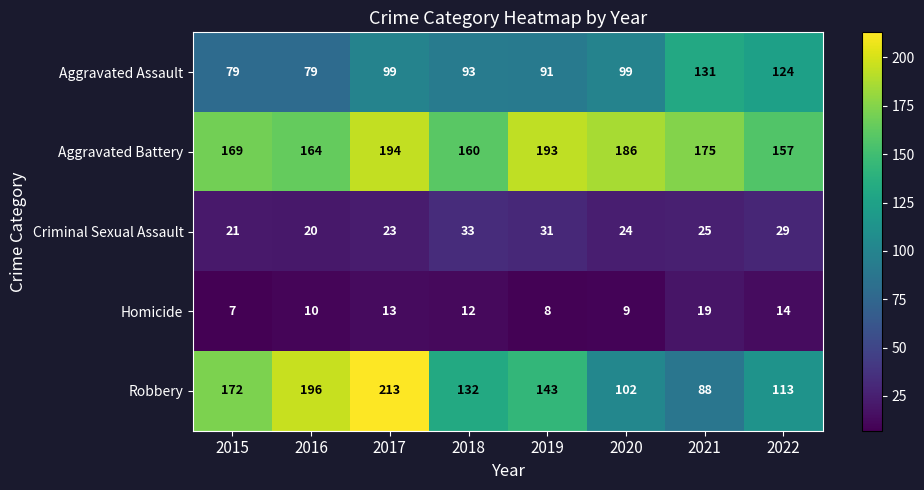

What is the total value across all series at 2015?

448